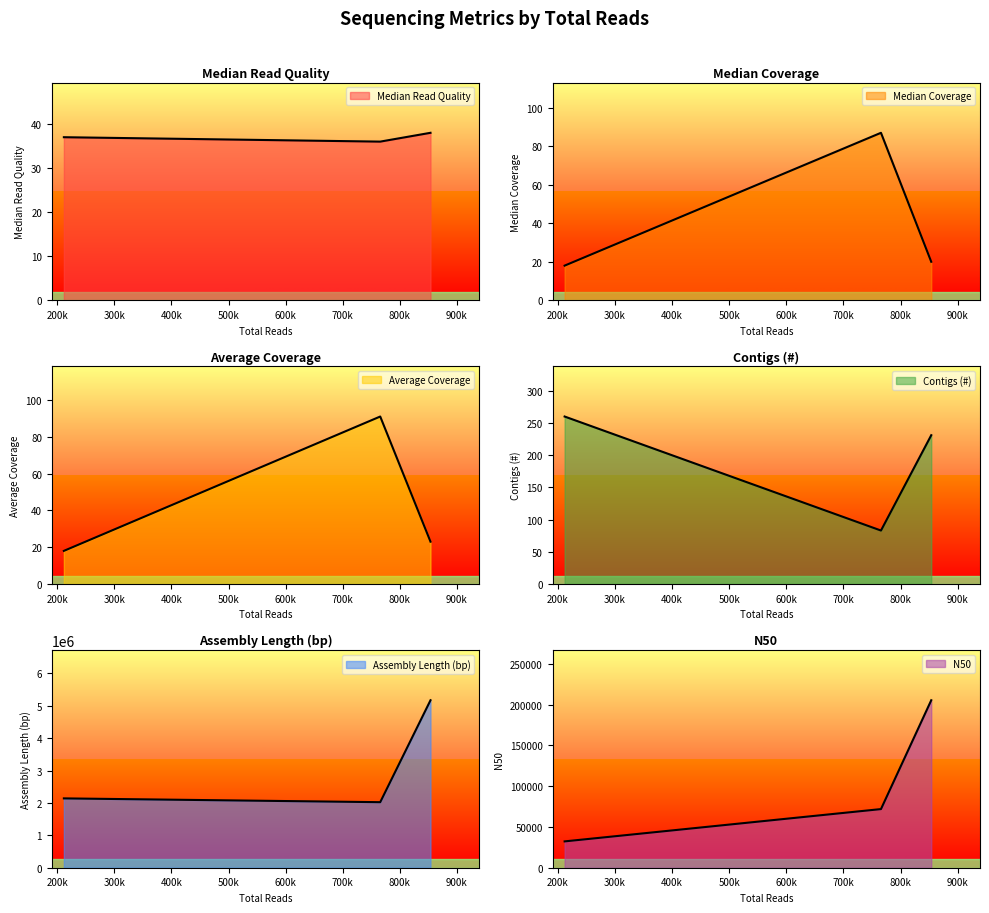

The value of N50 at SPN_Sample_01 is 46332. True or false?

False